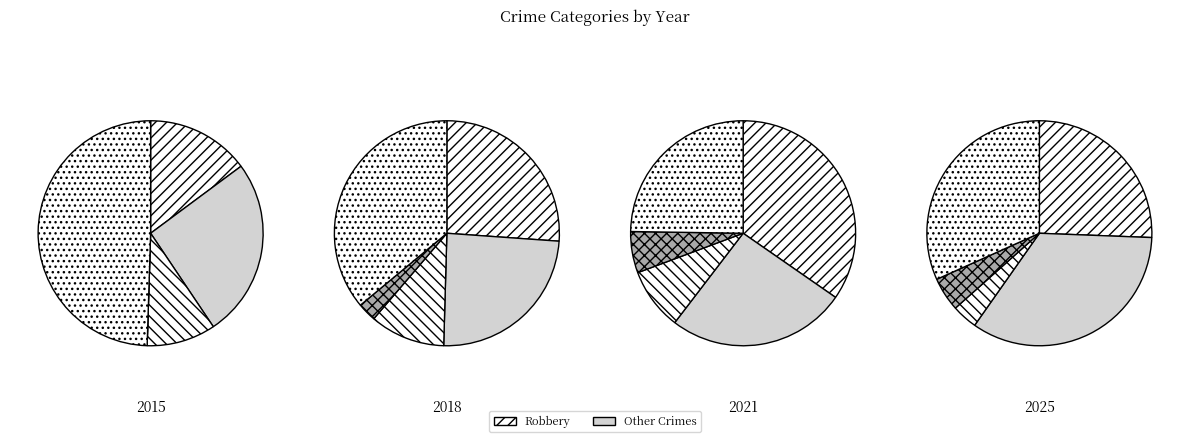

What is the spread (max minus min) of values at 0?

50